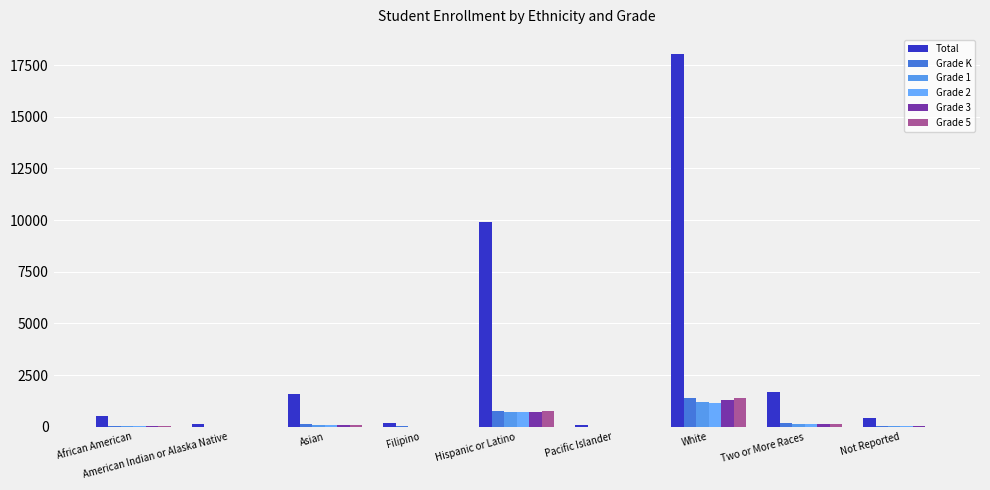

Between Filipino and African American, which is larger?

African American